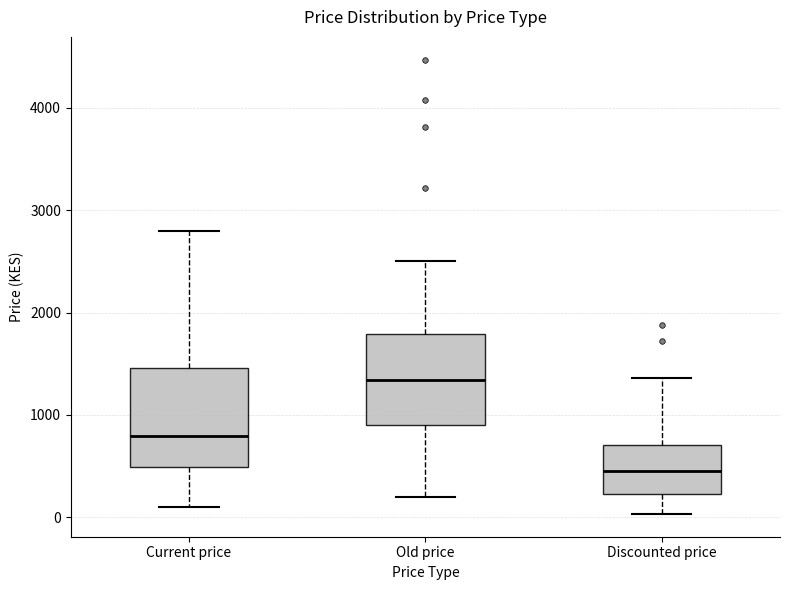

Where is the lower edge of the box for Old price on the y-axis? The values are not printed on the chart, so give them approximately, as read against the axis.

900